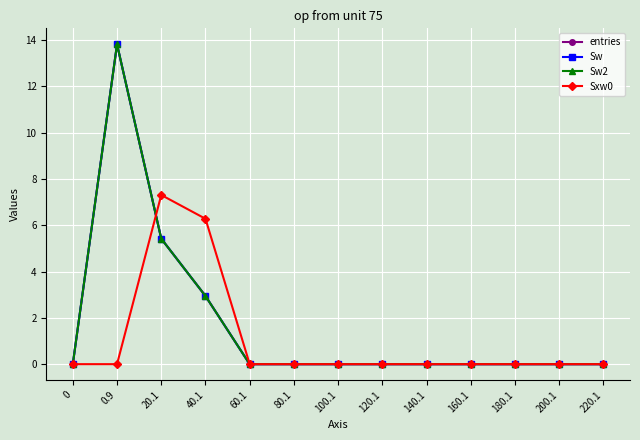

True or false: entries and Sw cross at least once.

False